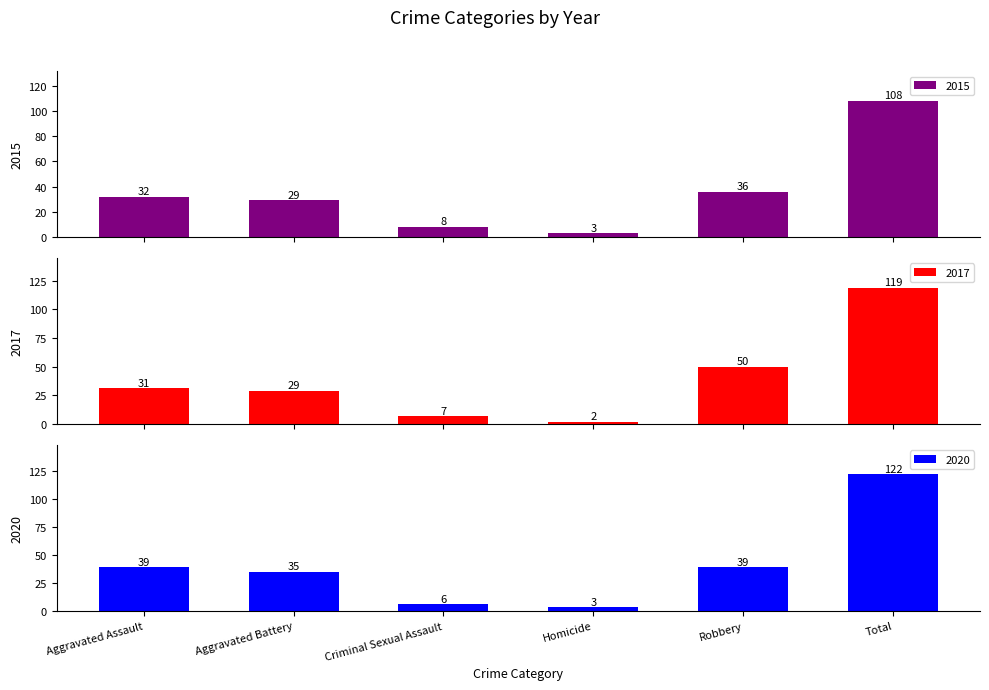

Is it true that 2015 equals 29 at Aggravated Battery?

True